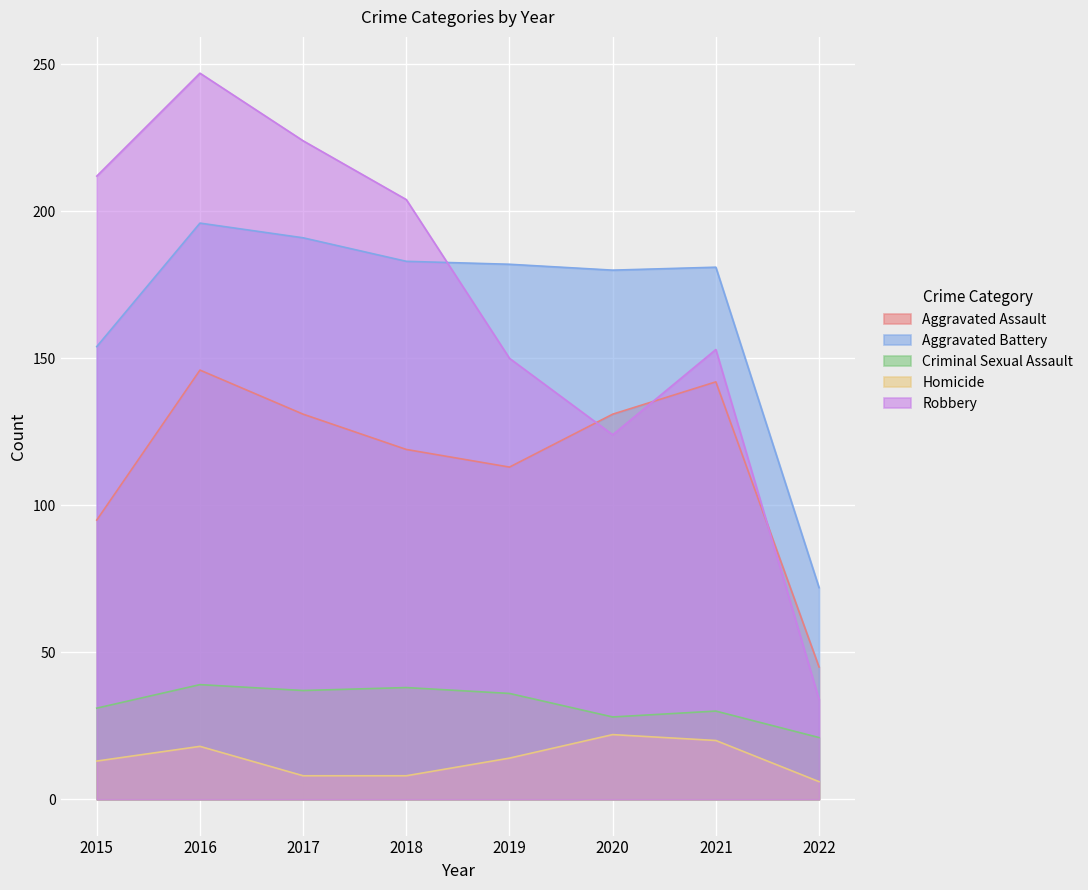

Which category has the lowest value in the Aggravated Battery series?

2022